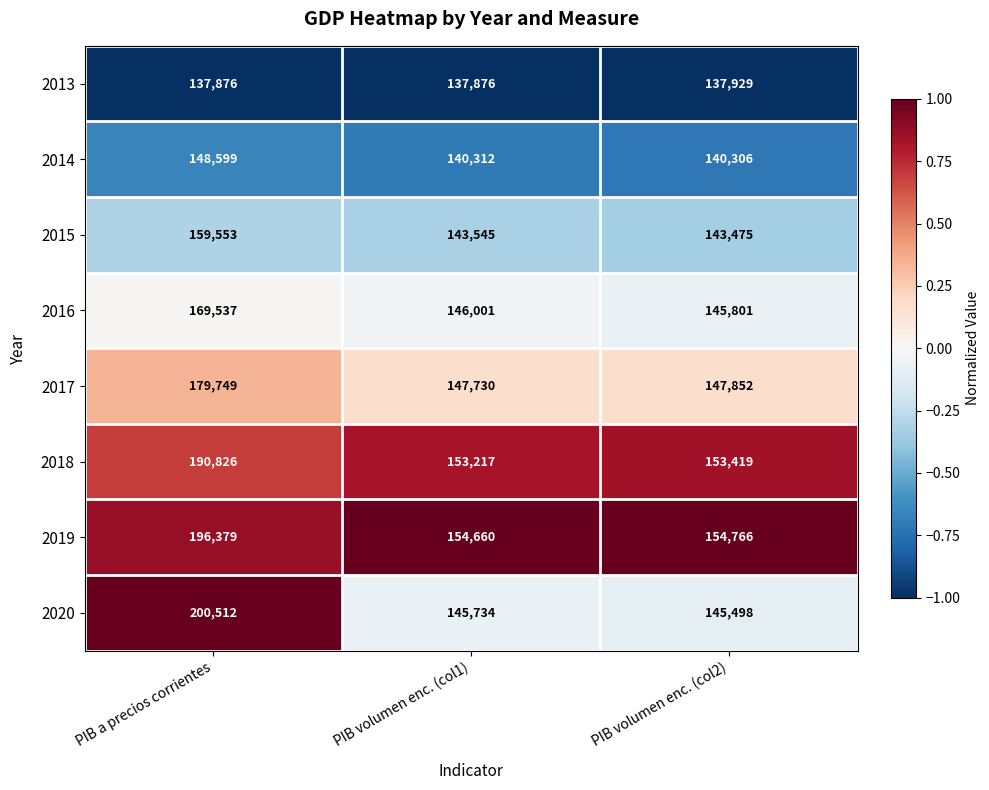

Which category has the highest value across all series?

PIB a precios corrientes